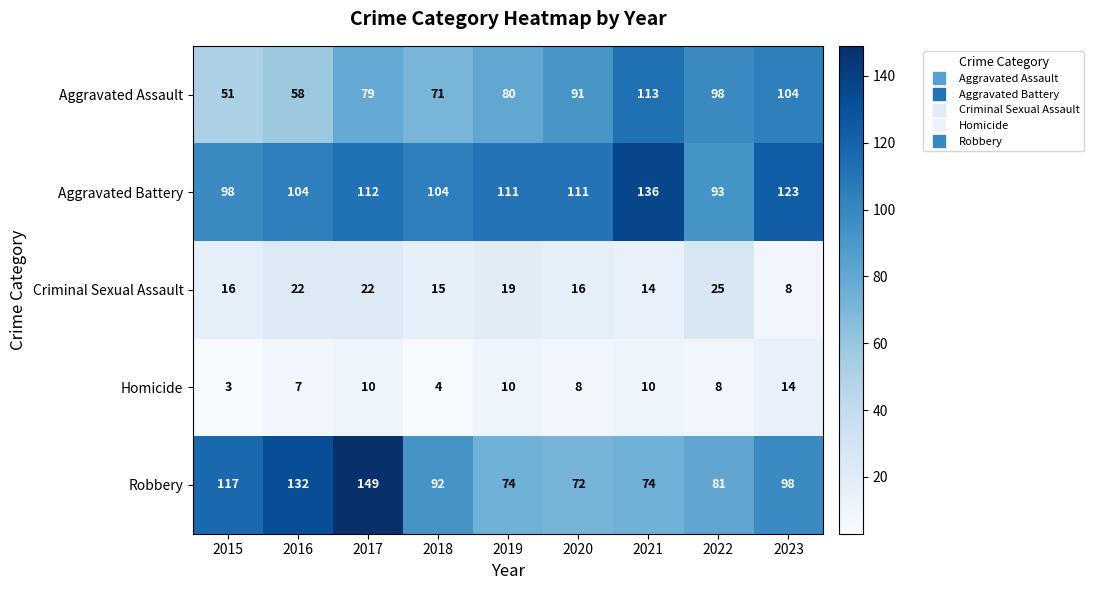

What is the difference between the second highest and minimum values in the Robbery series?

60